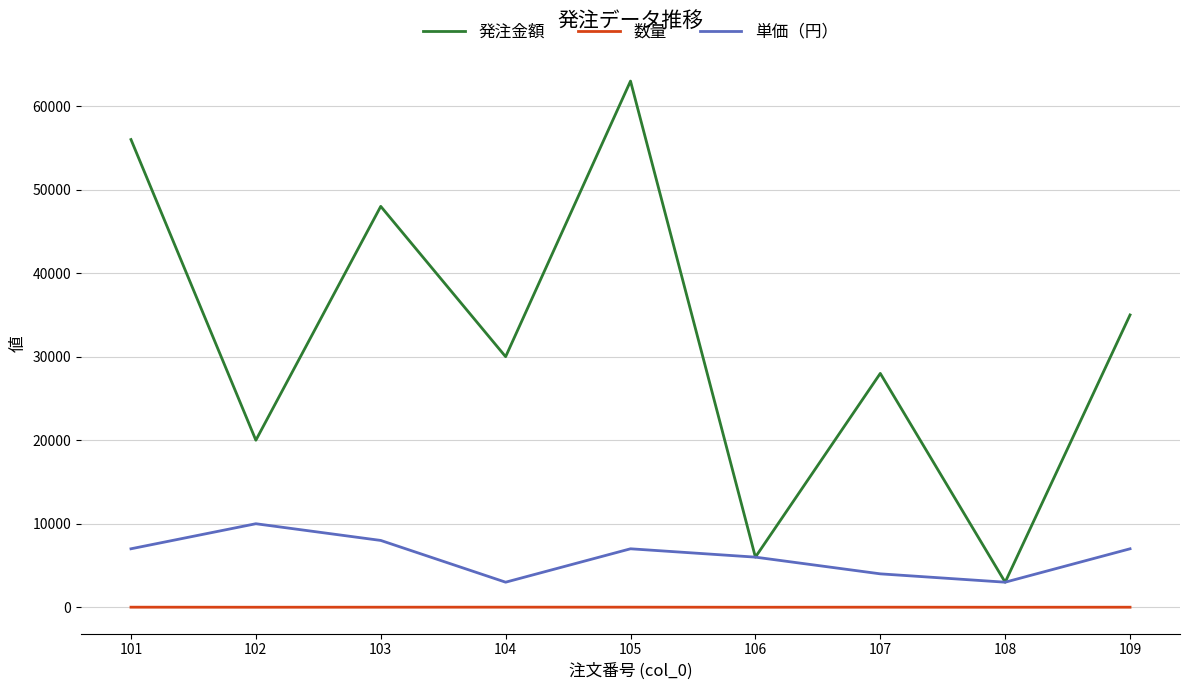

At which category is the sum across all series the highest?

105